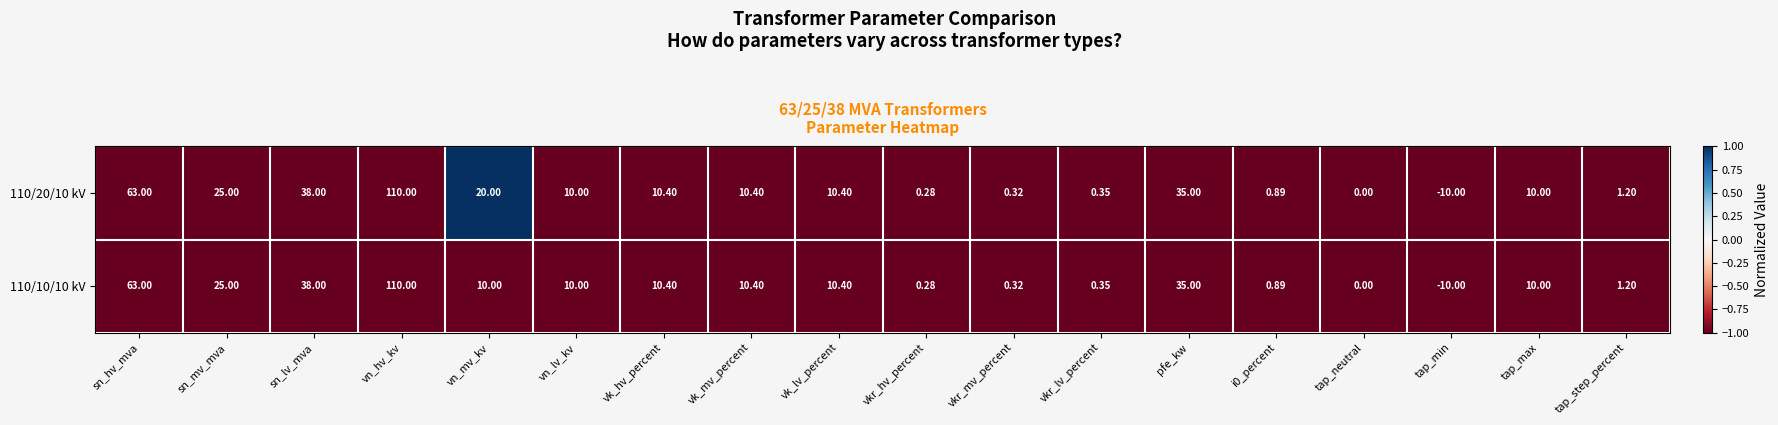

At which label is 110/20/10 kV closest to 50?

sn_lv_mva